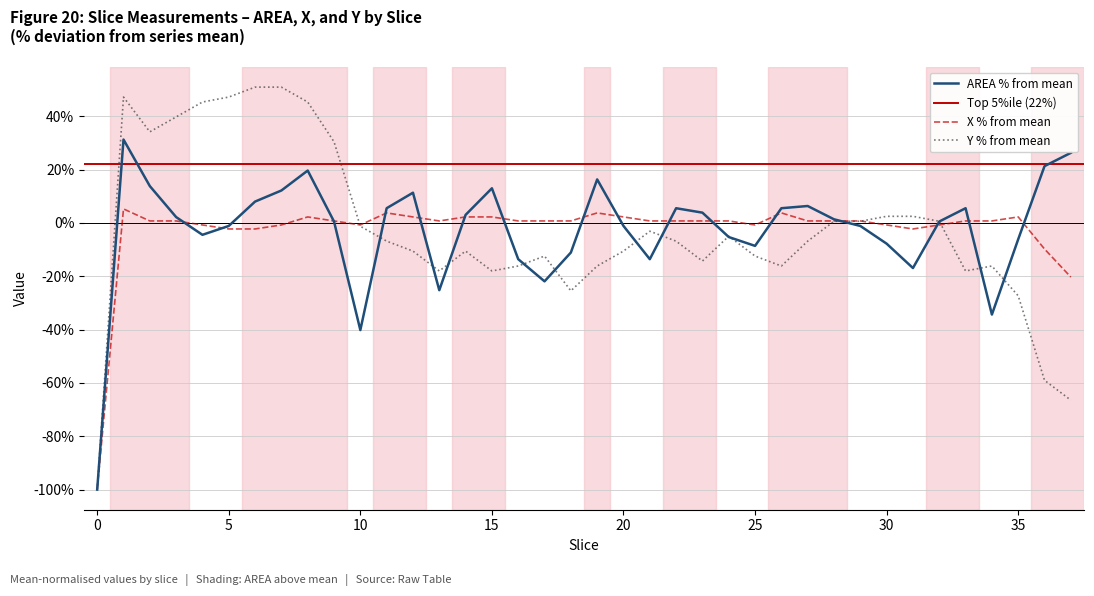

Which category has the highest value in the Y series?

6